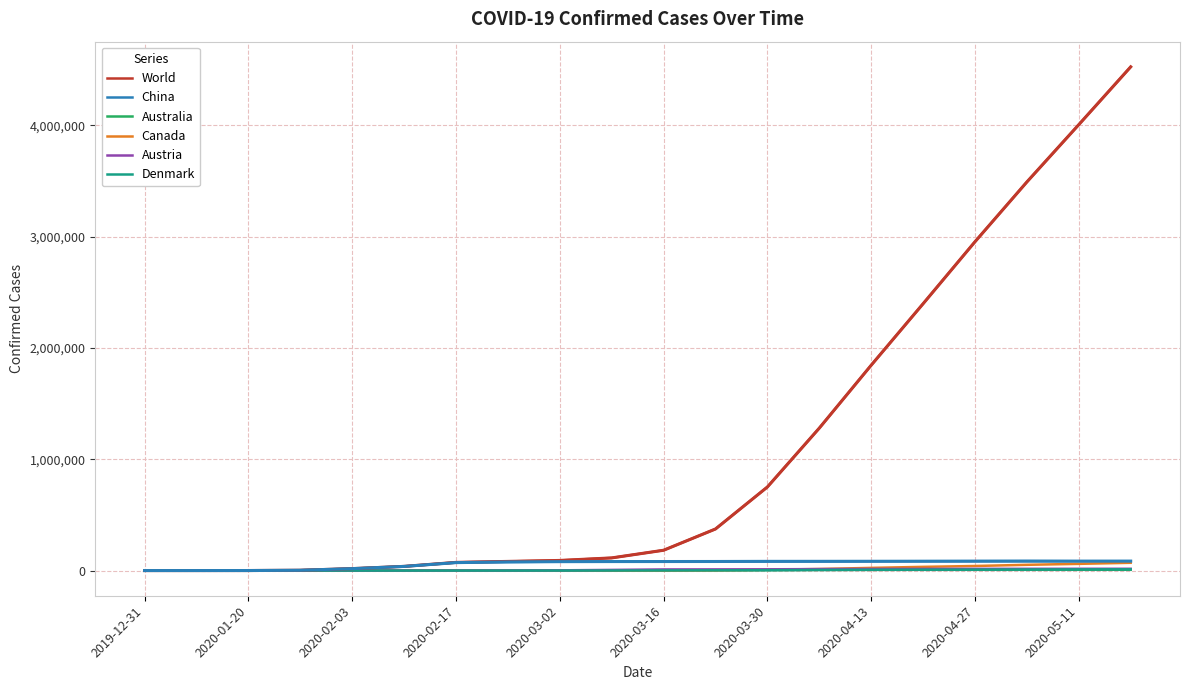

Which series has the largest range (max minus min)?

World